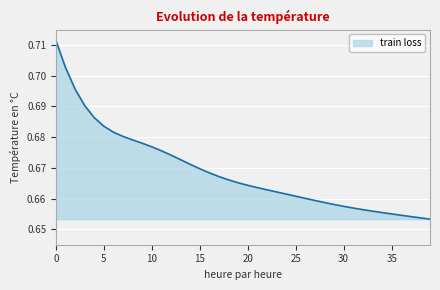

At which label is the value closest to 0?

39